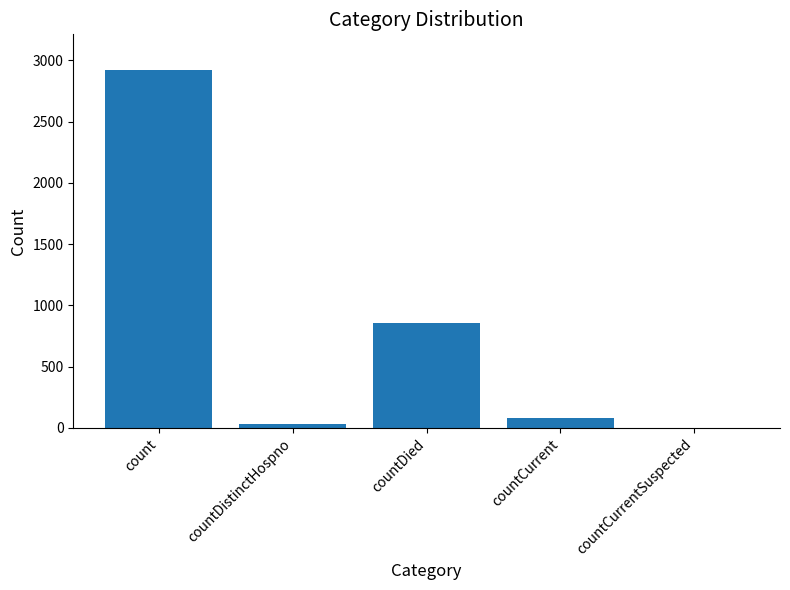

Between countDied and count, which is larger?

count